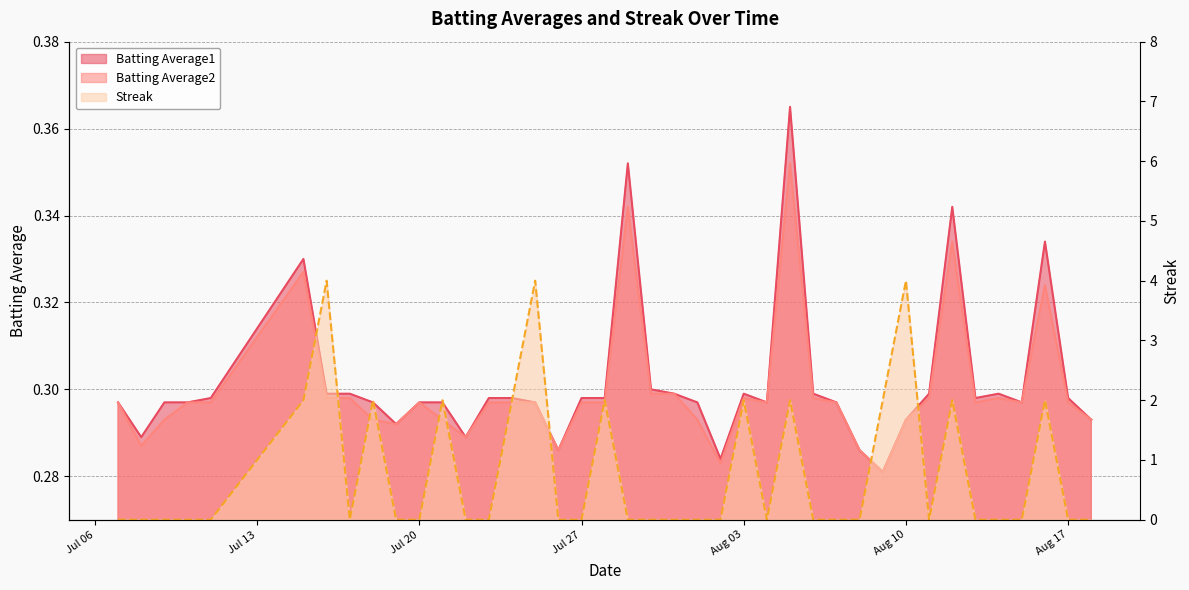

What is the difference between the highest and lowest values at Aug 17?

0.3